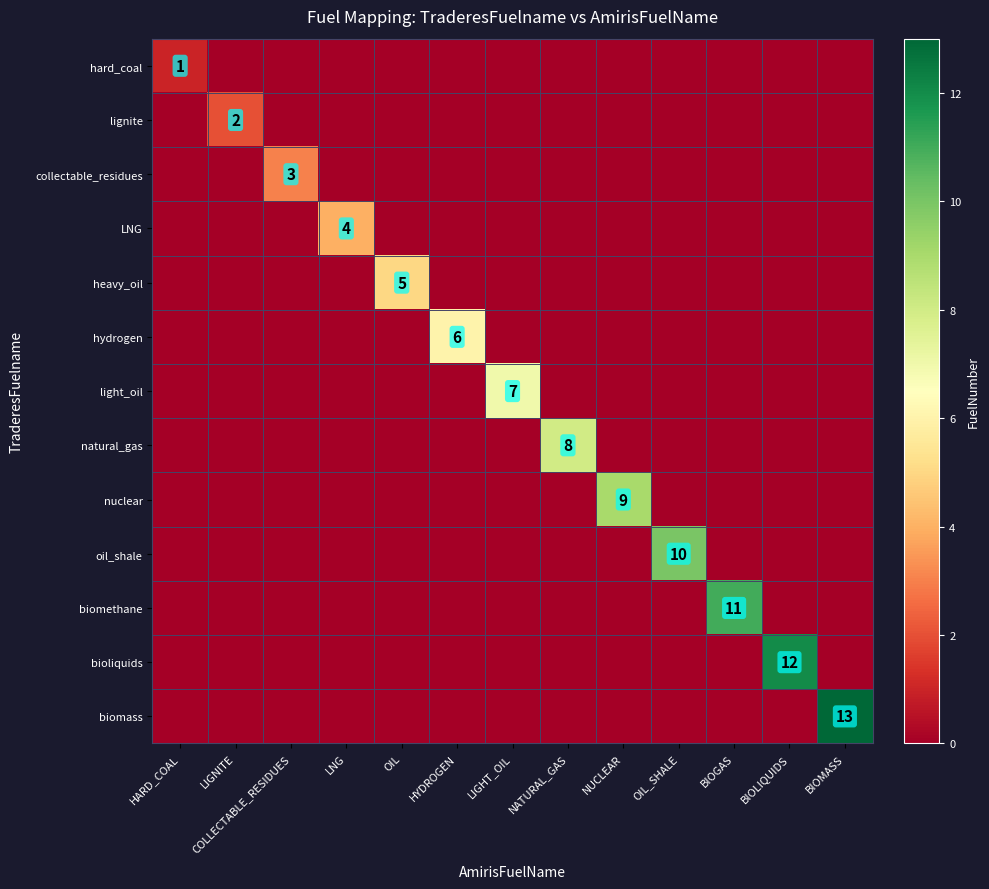

Is it true that heavy_oil equals 5 at OIL?

True